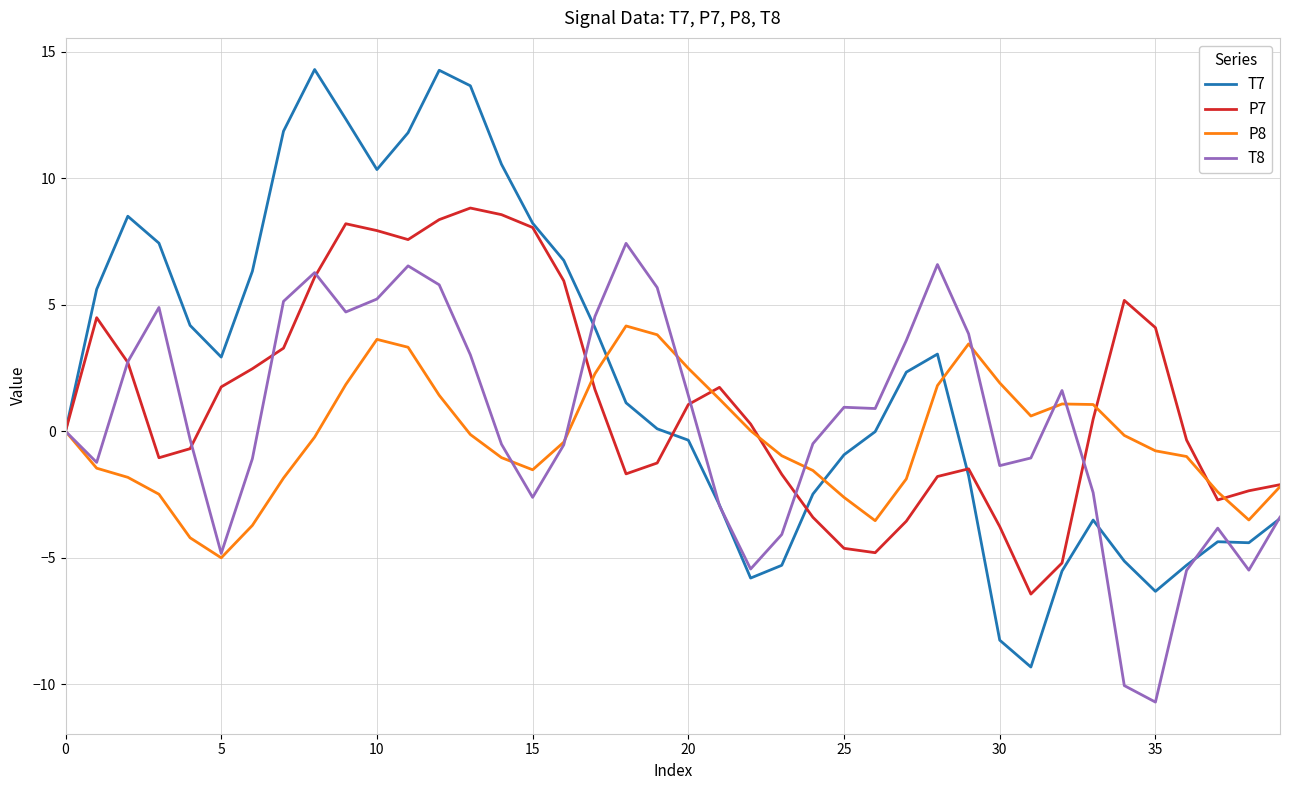

Which series has the widest spread of values?

T7